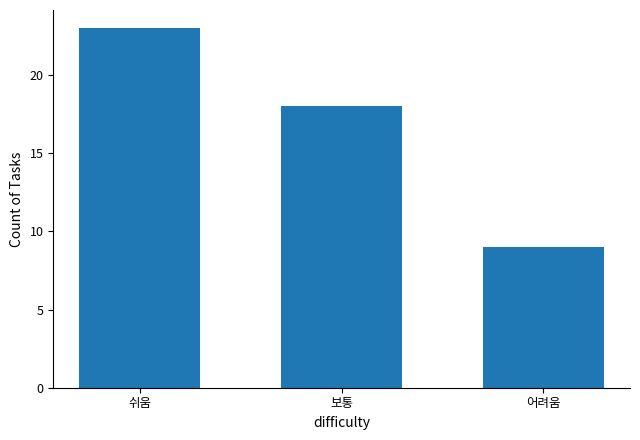

The value at 어려움 is 4. True or false?

False